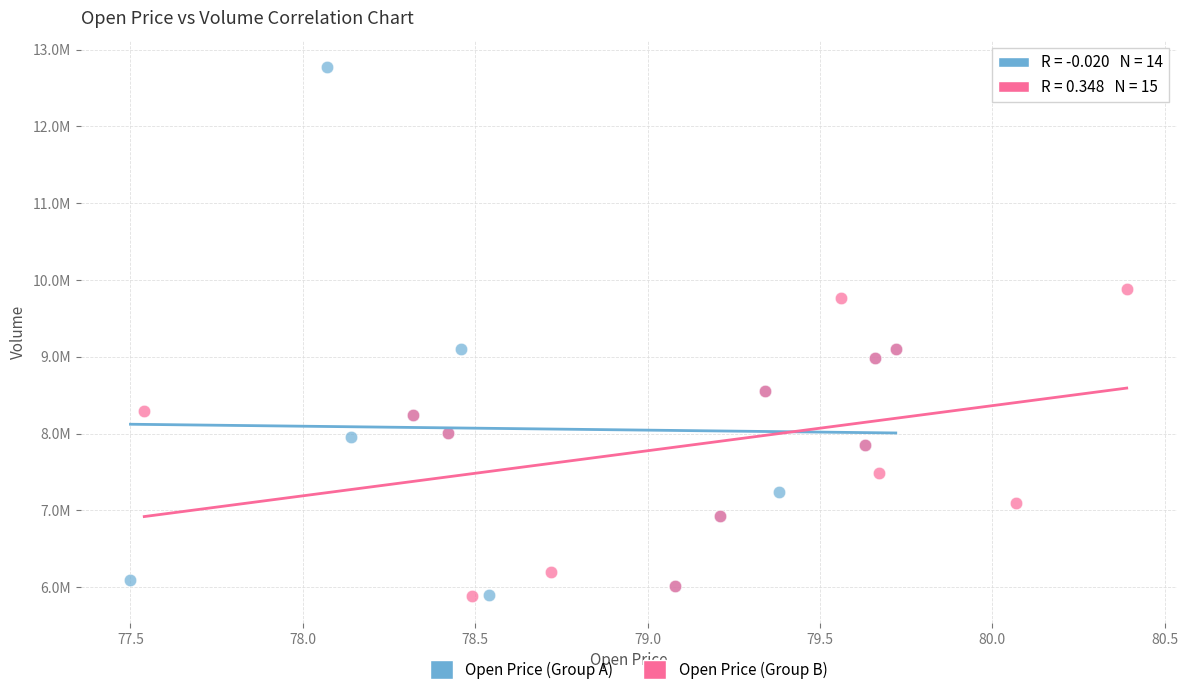

Which series contains the highest Y value?

Open Price (Group A)